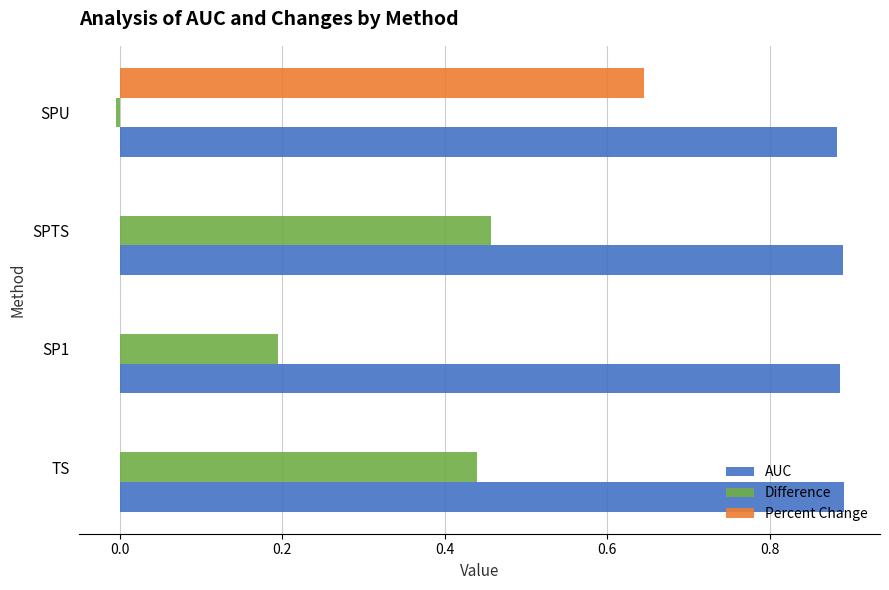

Which series changed the most between TS and SP1?

Difference